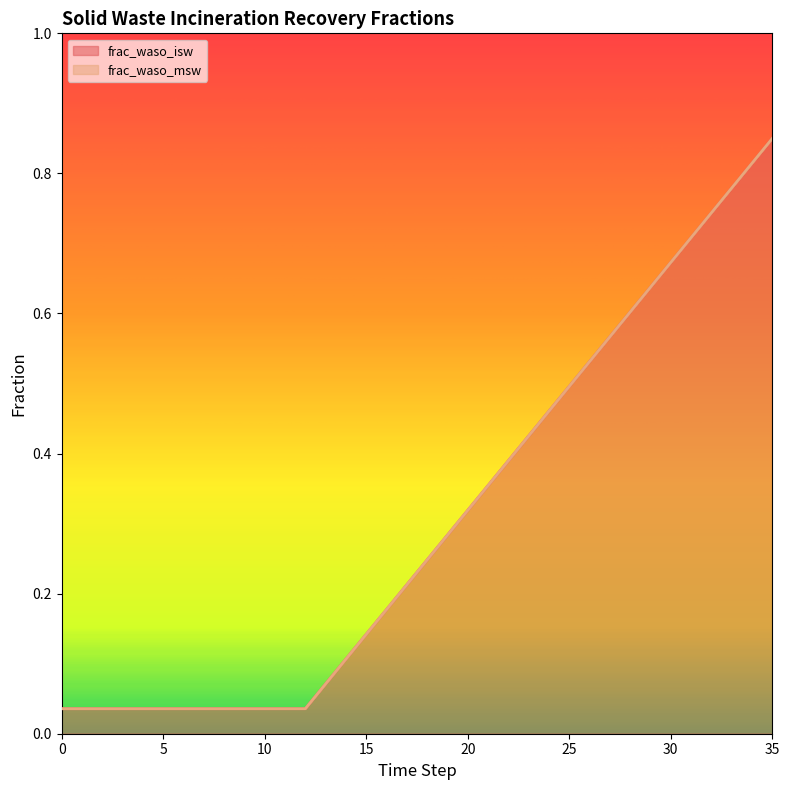

Which has a higher value, 34 or 28?

34